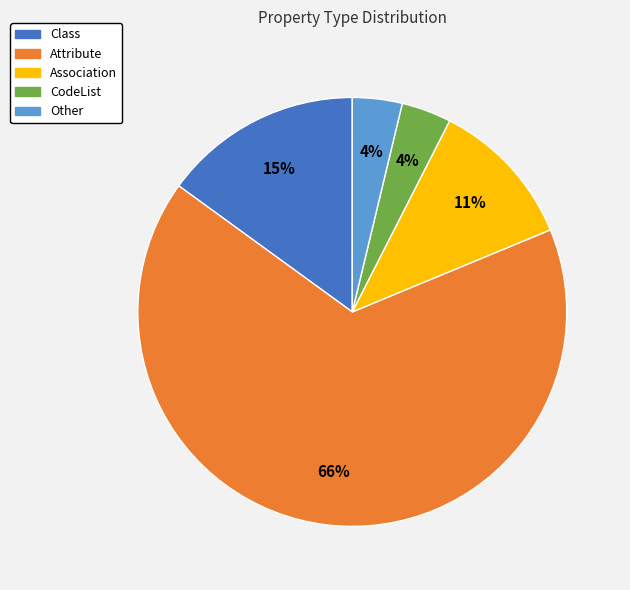

Is there a majority slice in this chart?

Yes